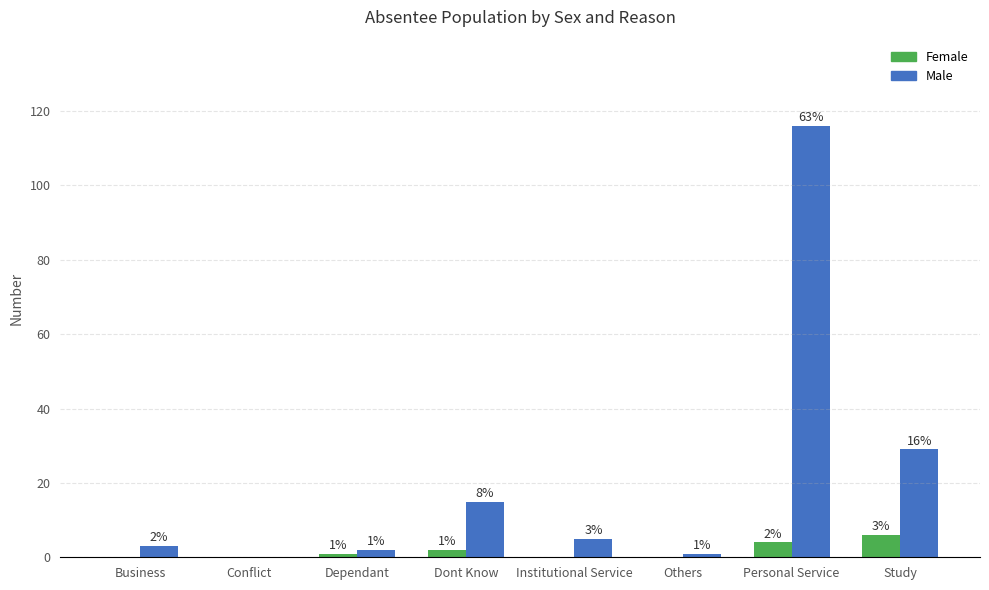

Between Conflict and Personal Service, which series saw the biggest shift?

Male